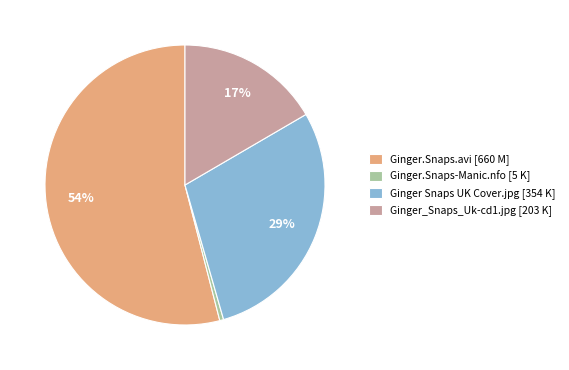

Which slice is the smallest?

Ginger.Snaps-Manic.nfo [5 K]